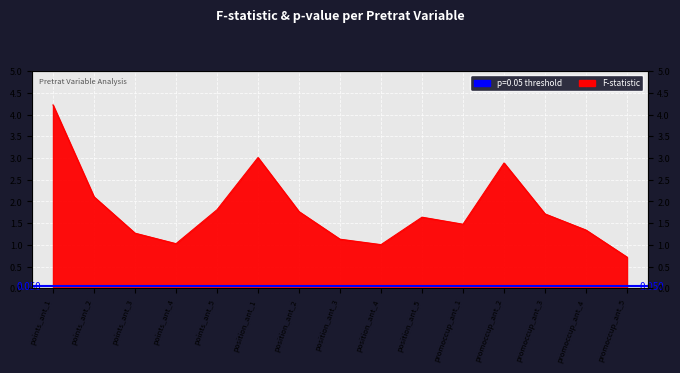

What is the change in value from position_ant_1 to position_ant_4?

-2.0